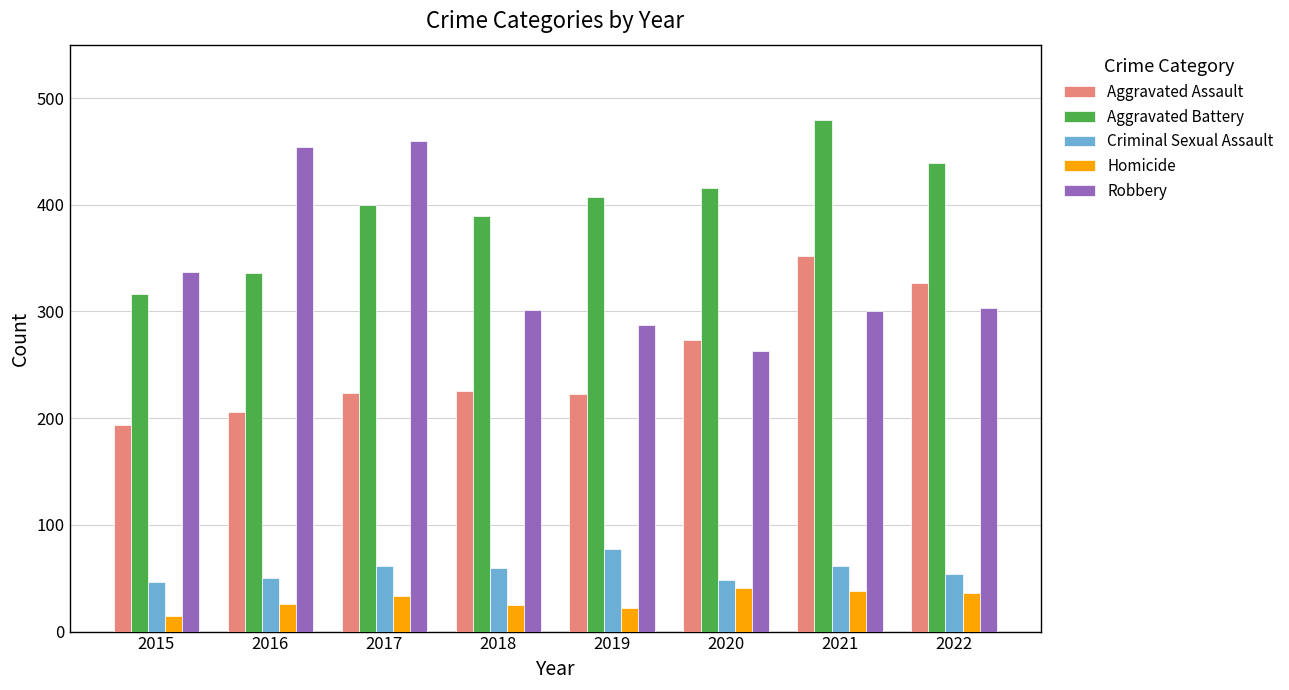

The value of Robbery at 2022 is 513. True or false?

False